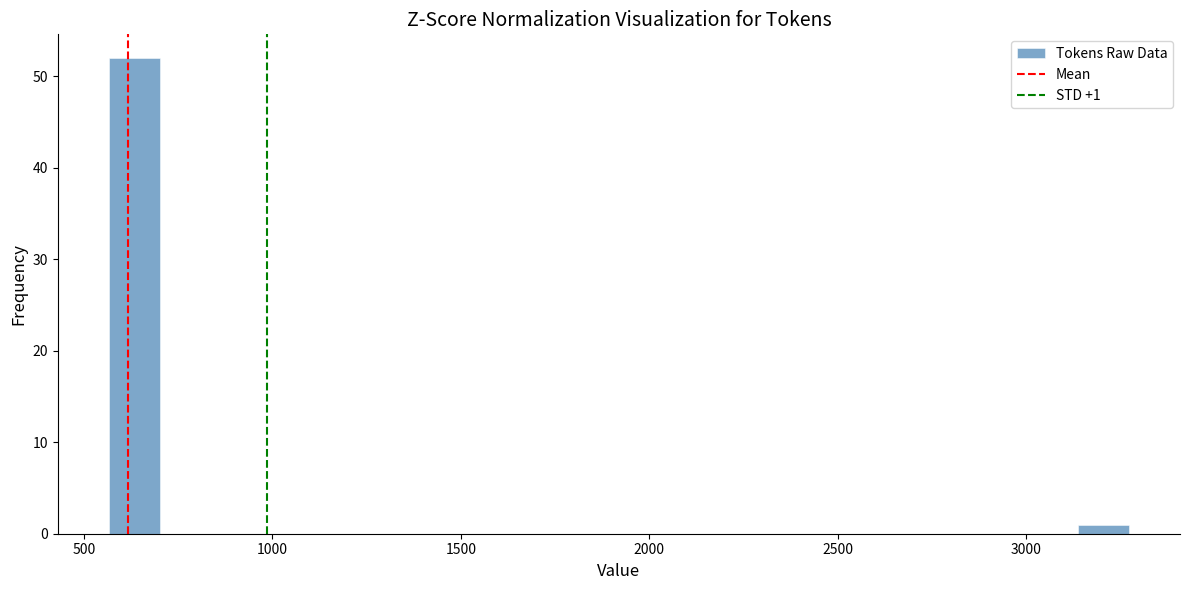

Around what value on the x-axis is the tallest bar? Give the approximate position of its centre, as read against the axis.

650